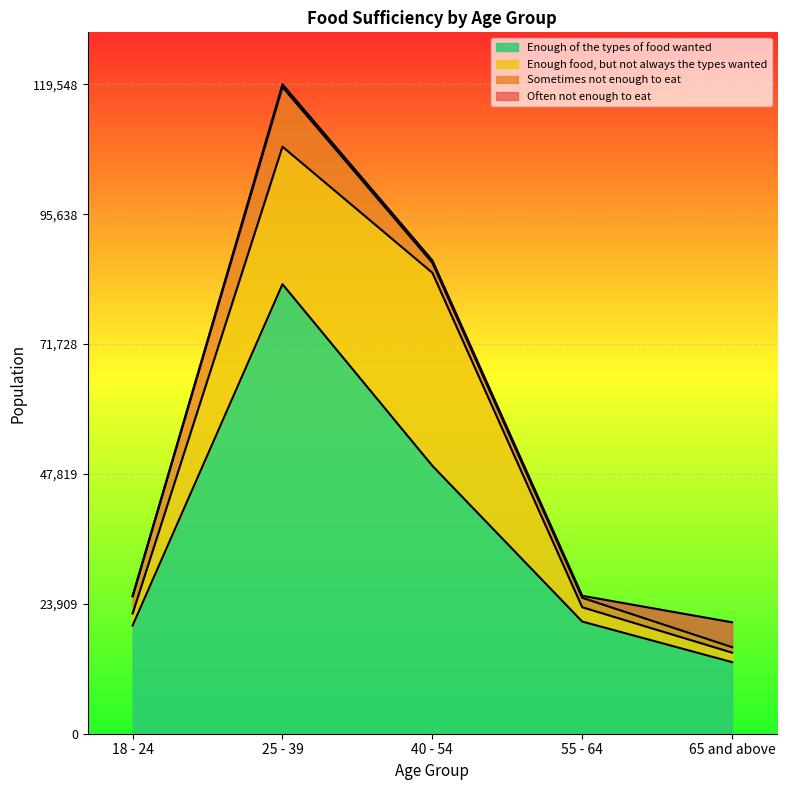

What is the total value across all series at 18 - 24?

25312